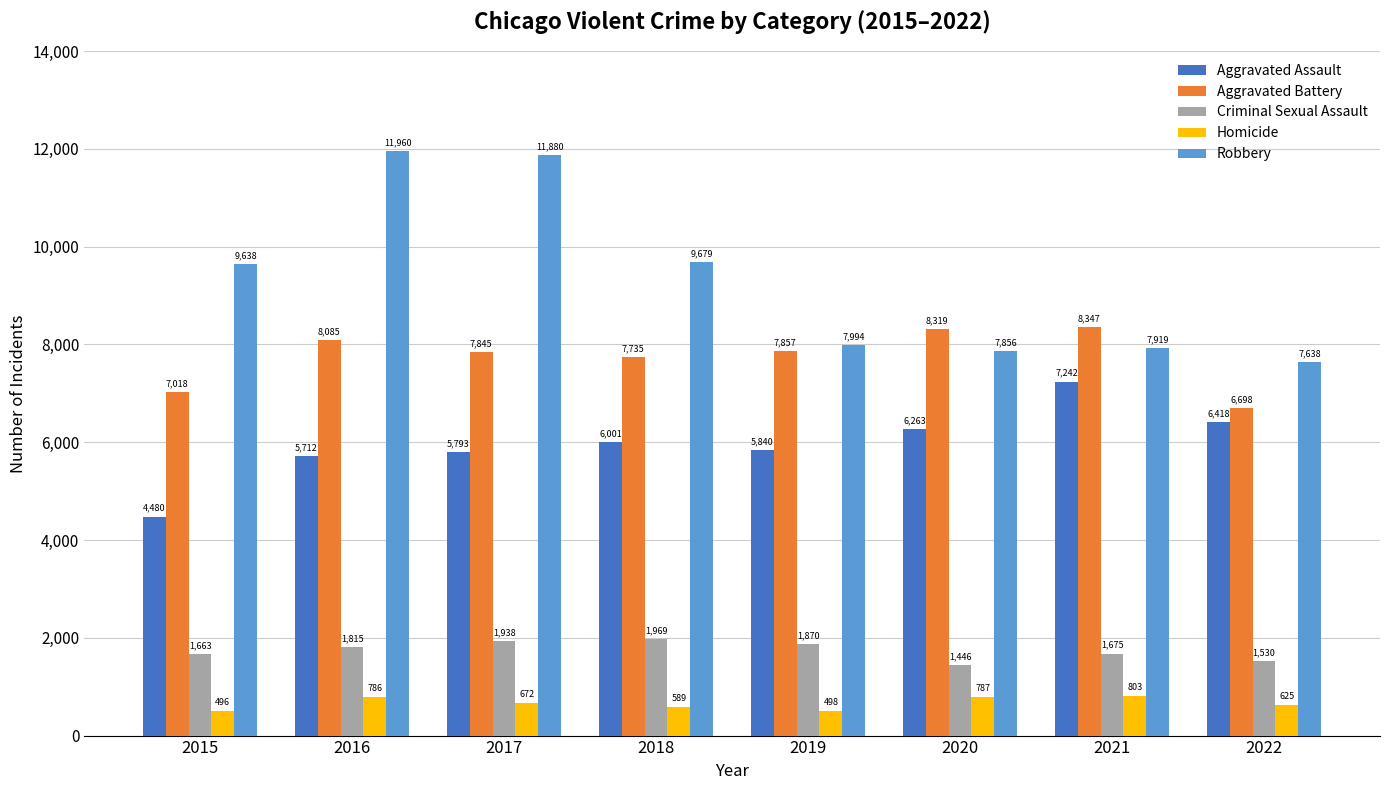

What is the value of the Aggravated Assault bar at the 1st from the left?

4480